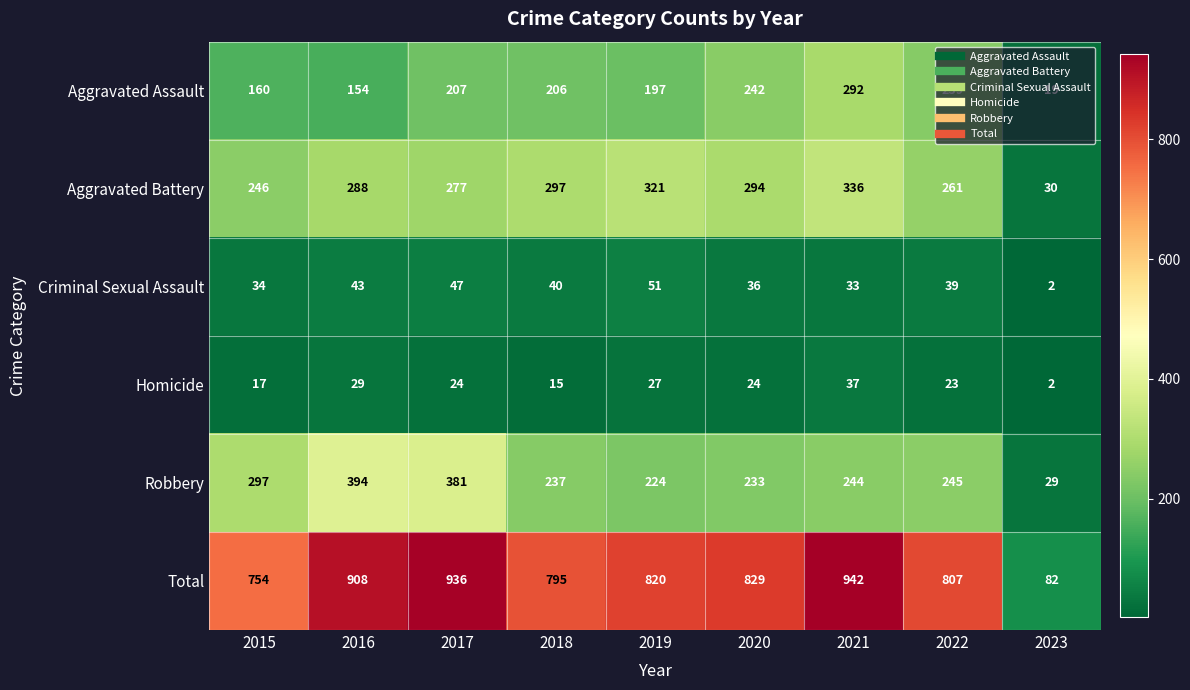

List the series in order of their peak value, lowest first.

Homicide, Criminal Sexual Assault, Aggravated Assault, Aggravated Battery, Robbery, Total